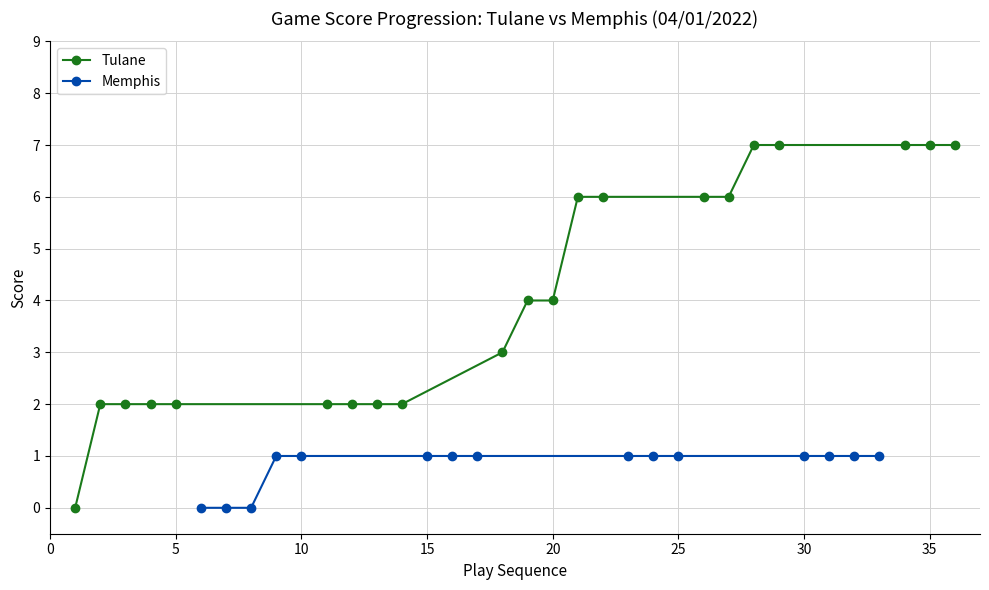

Is it true that the value at 4 is 12?

False